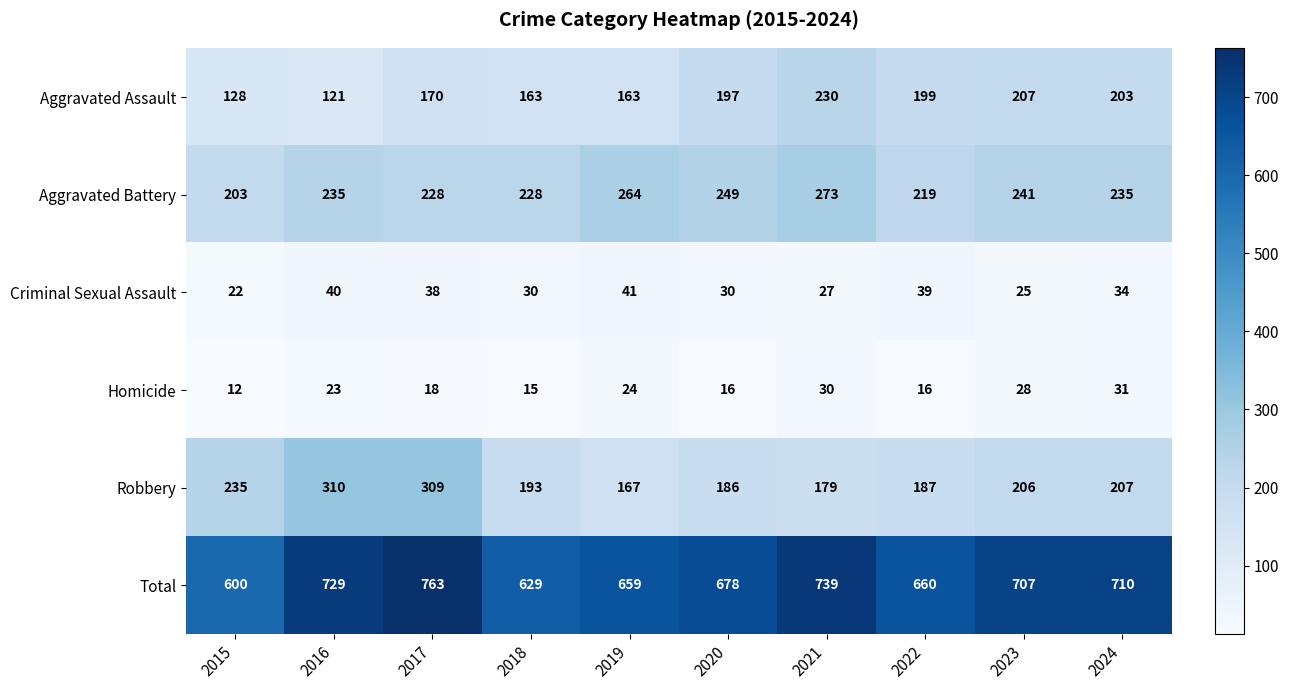

List the series in order of their peak value, highest first.

Total, Robbery, Aggravated Battery, Aggravated Assault, Criminal Sexual Assault, Homicide